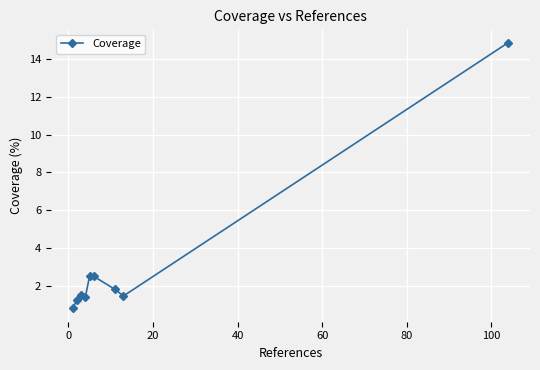

What is the difference between the maximum and minimum values?

14.1